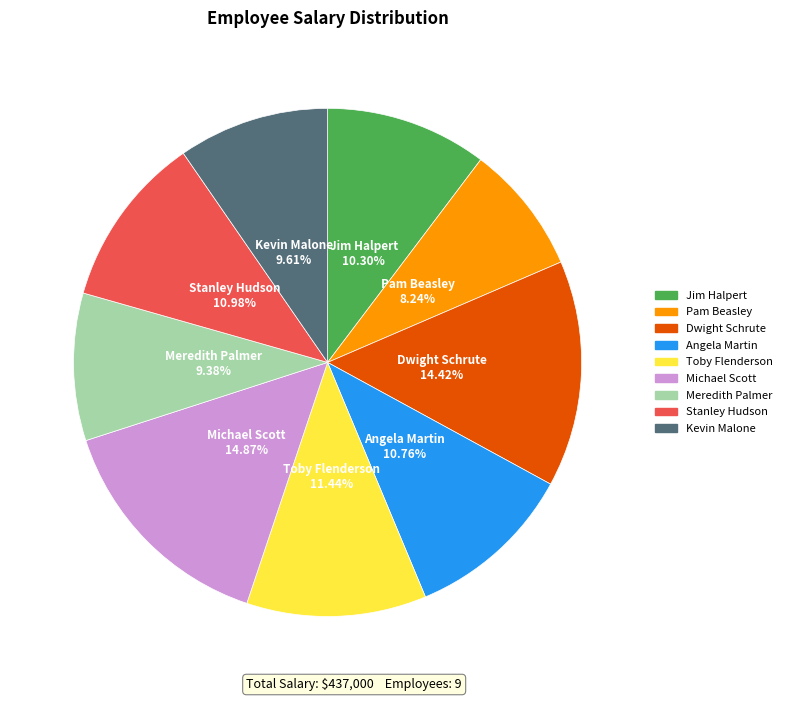

To the nearest percent, what portion does Dwight Schrute represent?

14%